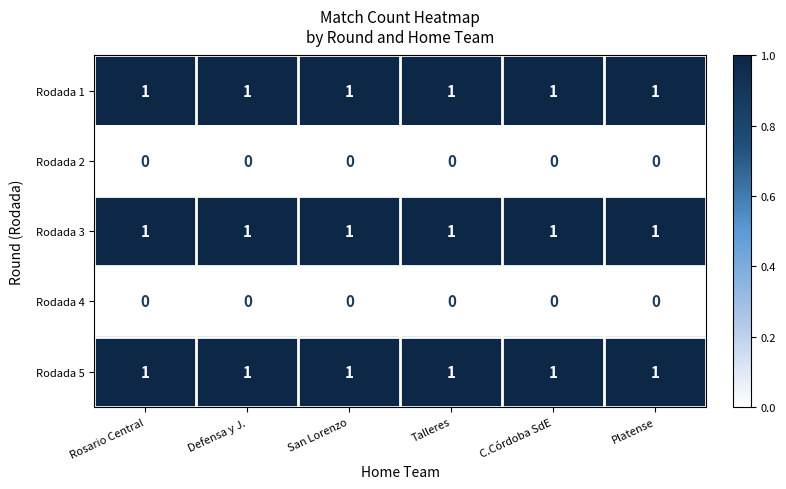

True or false: Rodada 5 has a value of 0 at San Lorenzo.

False